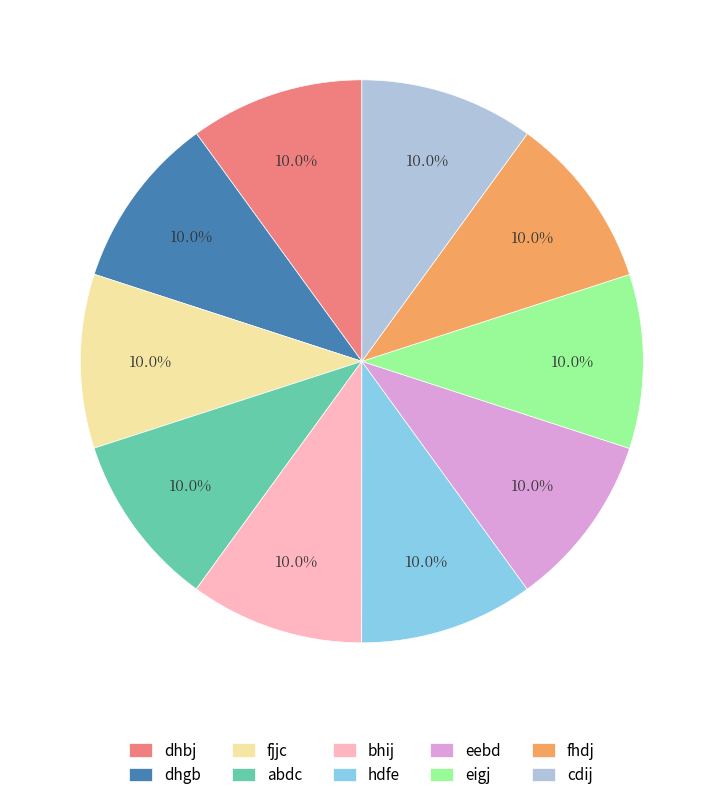

Is it true that dhgb is 10% of the pie?

True